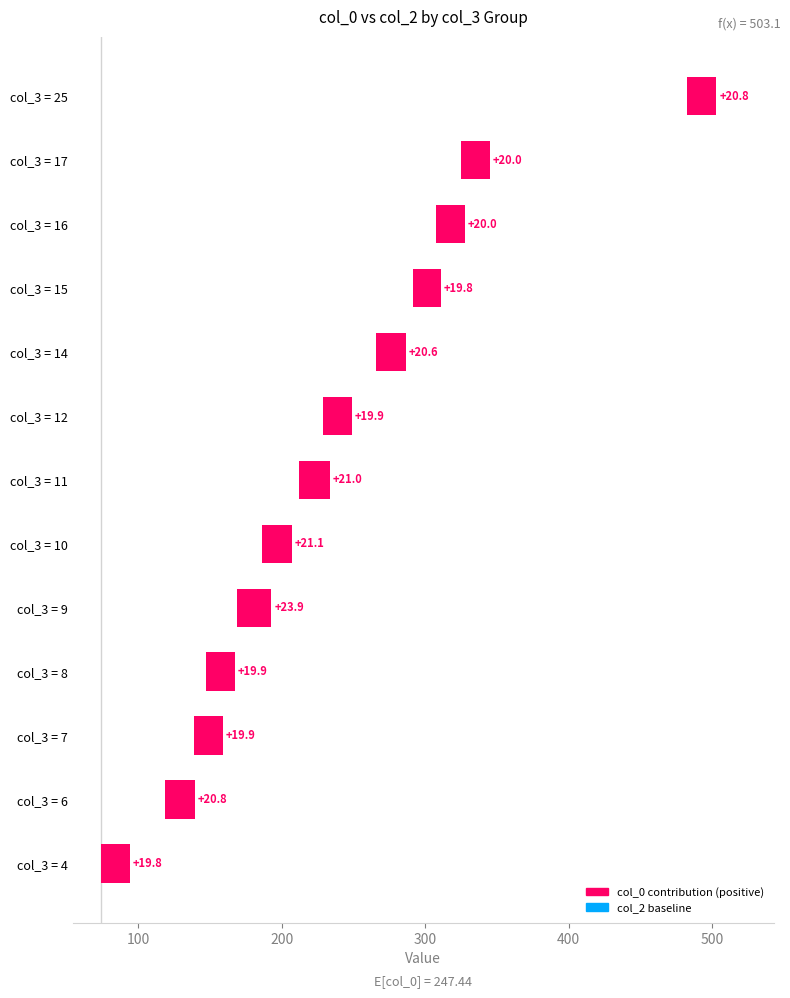

Reading left to right, what are all the values shown in this chart?

19.8	20.8	19.9	19.9	23.9	21.1	21.0	19.9	20.6	19.8	20.0	20.0	20.8